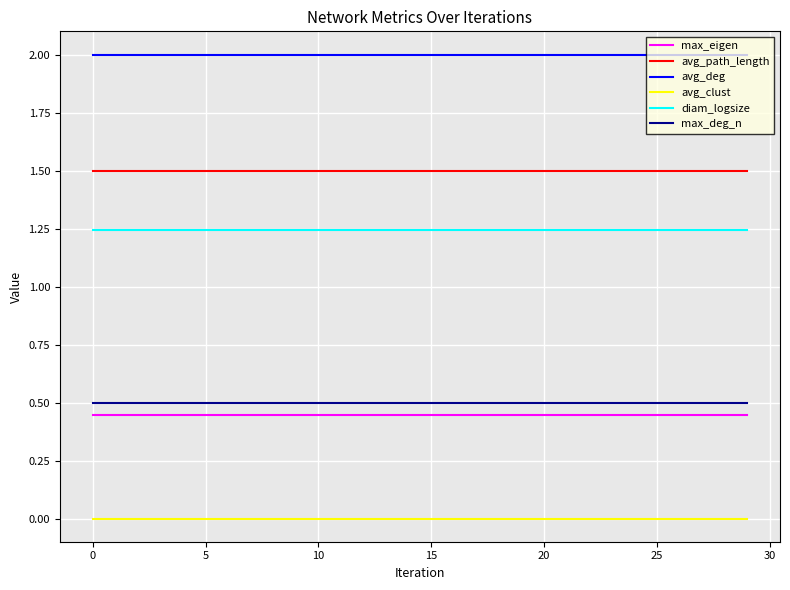

True or false: avg_path_length and avg_deg cross at least once.

False